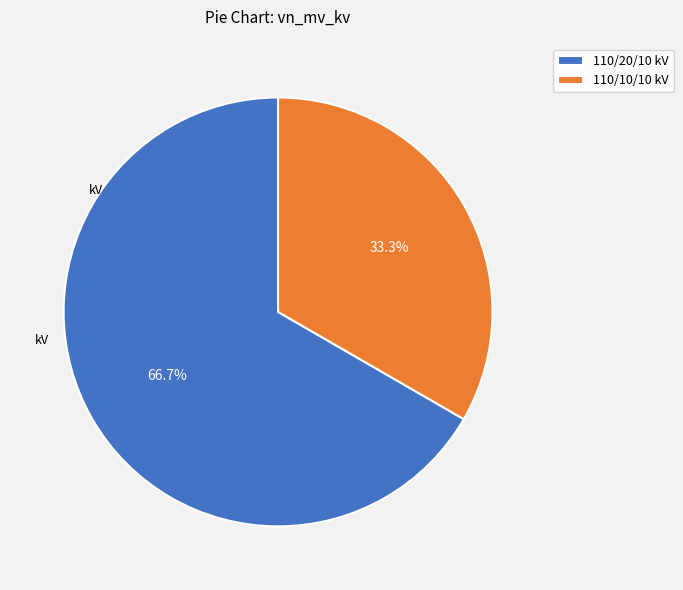

How many slices are in this pie chart?

2